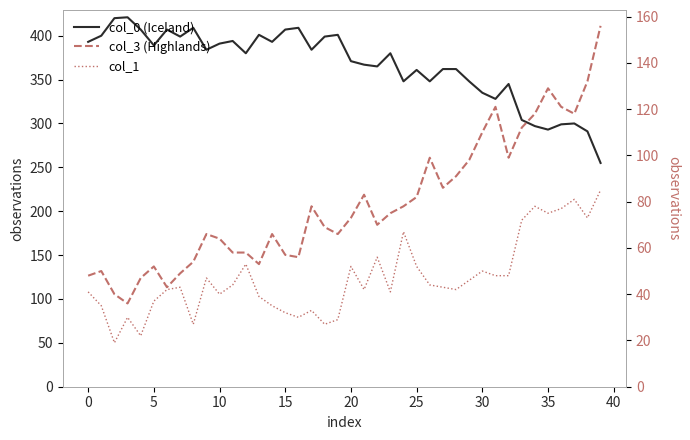

True or false: col_0 (Iceland) has a value of 409 at 16.

True